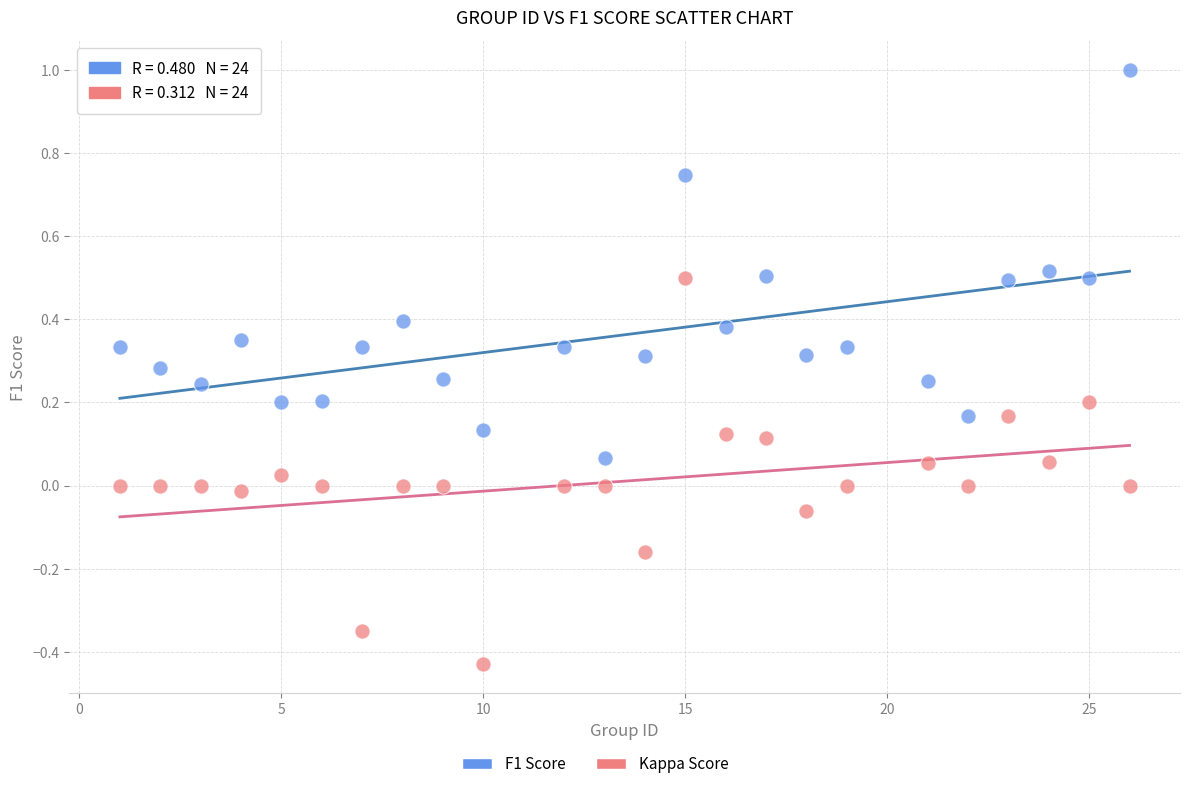

What is the X range (max minus min) for the scatter plot?

25.0